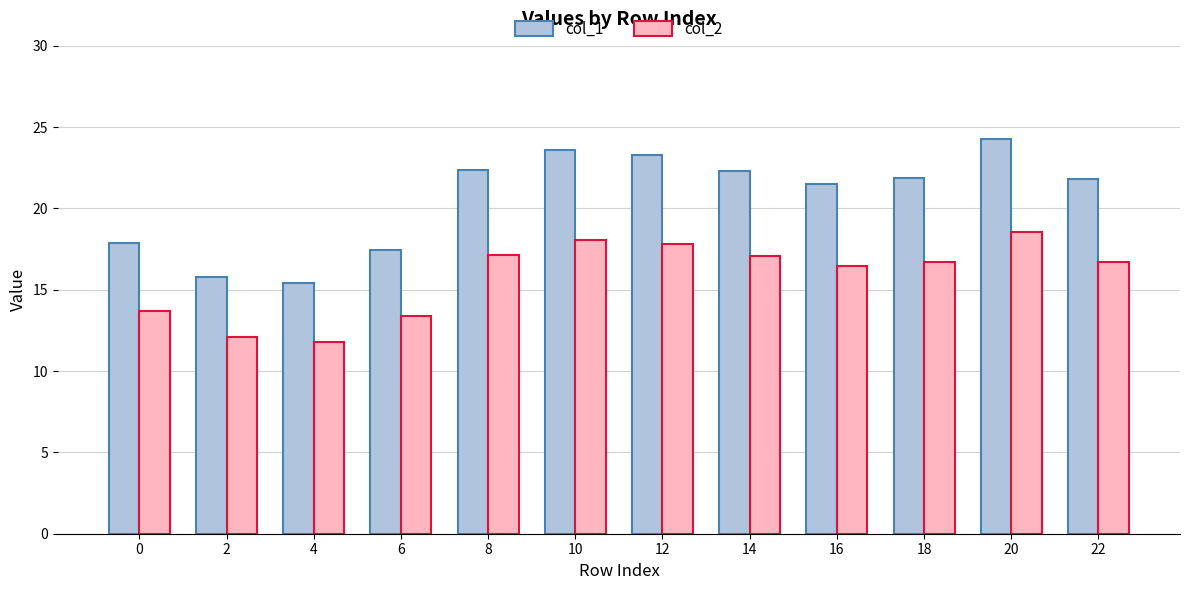

Between 4 and 6, which series saw the biggest shift?

col_1